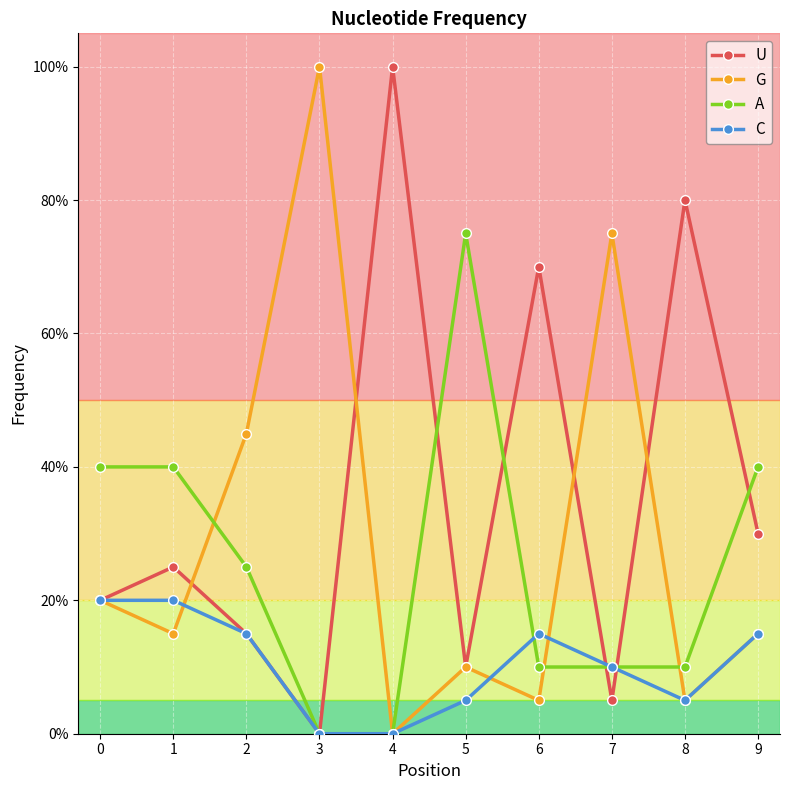

List the series in order of their peak value, highest first.

U, G, A, C